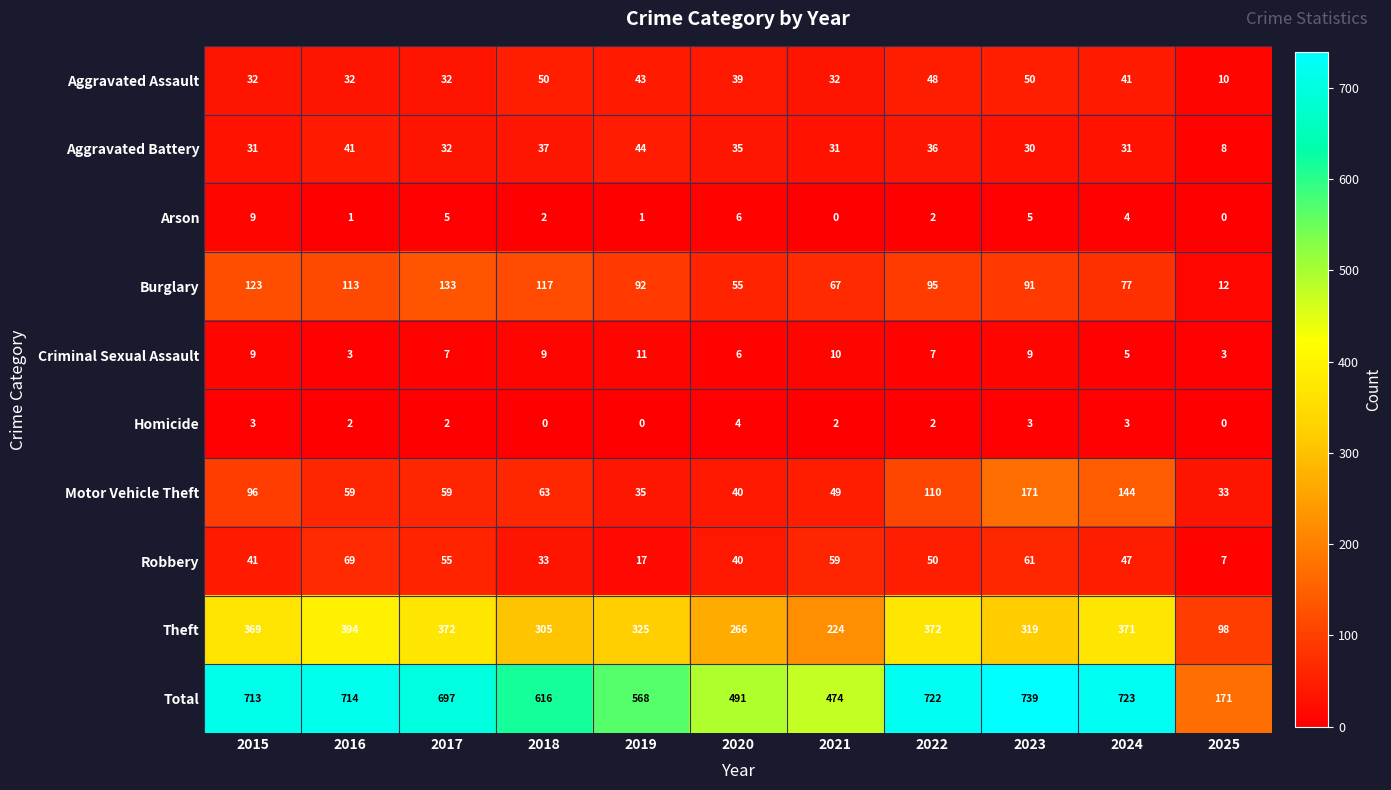

At which category does the chart reach its peak across all series?

2023